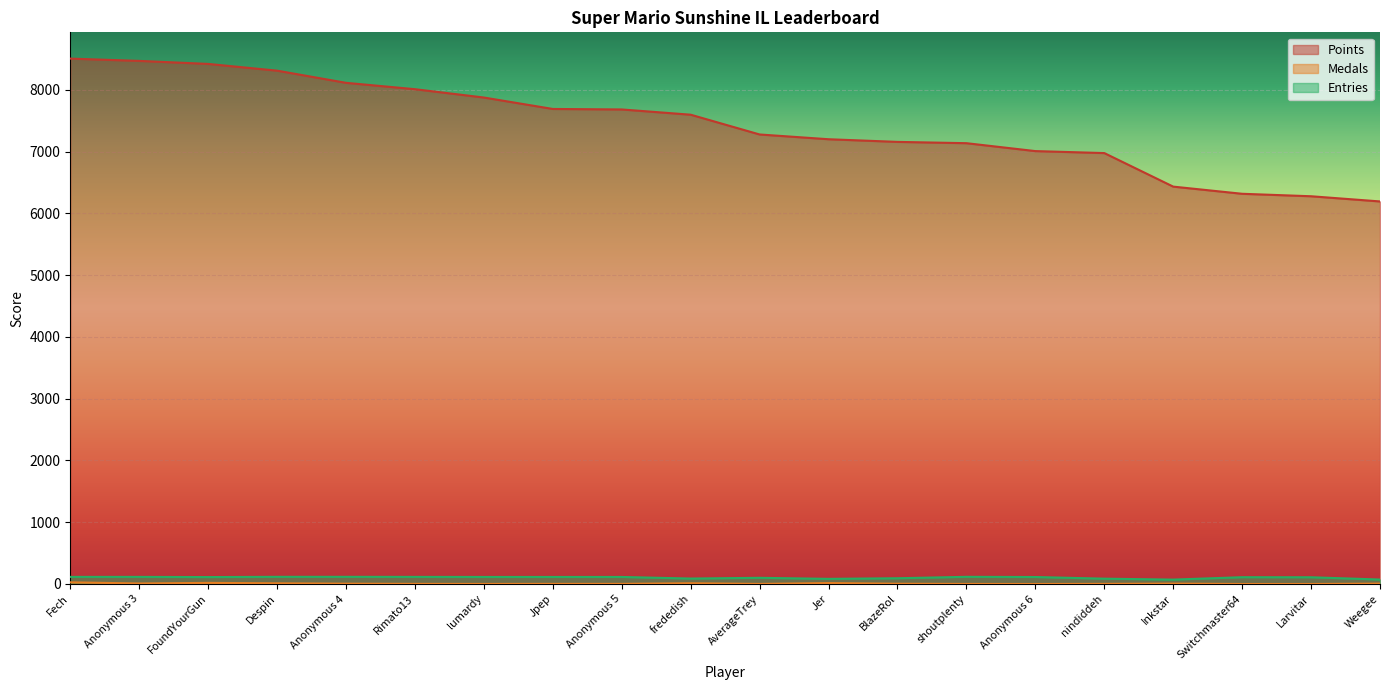

What is the difference between the Points values at AverageTrey and shoutplenty?

141